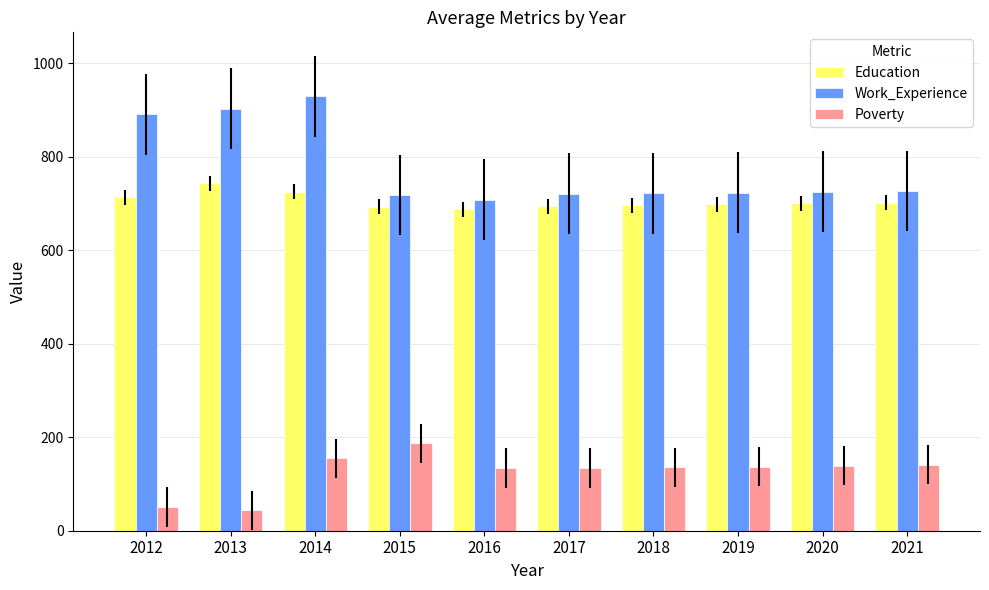

Where is Work_Experience nearest to the value 818?

2012